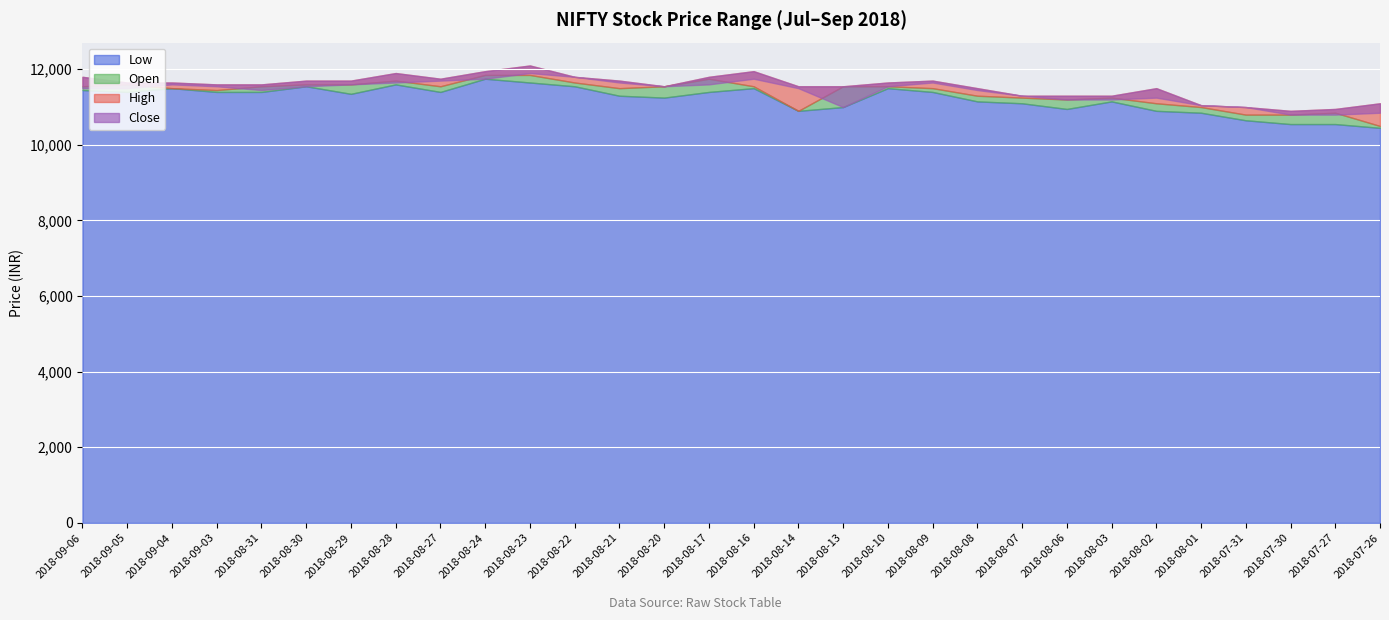

Which category has the lowest value in the Close series?

2018-07-30